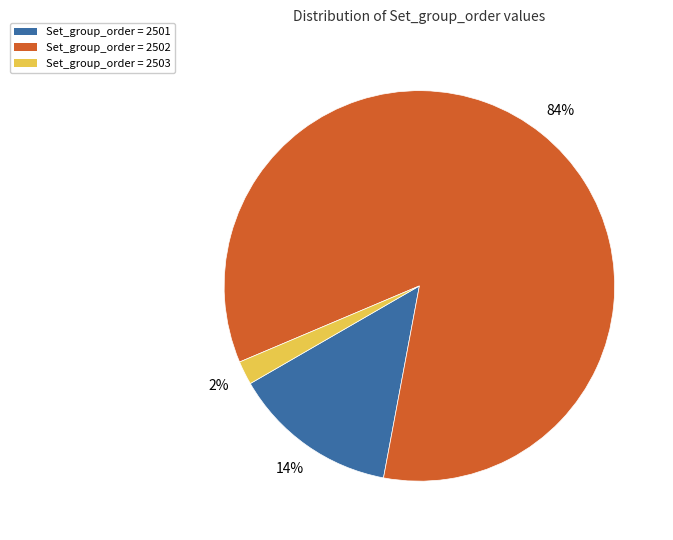

Is the sum of Set_group_order = 2503 and Set_group_order = 2502 greater than half?

Yes